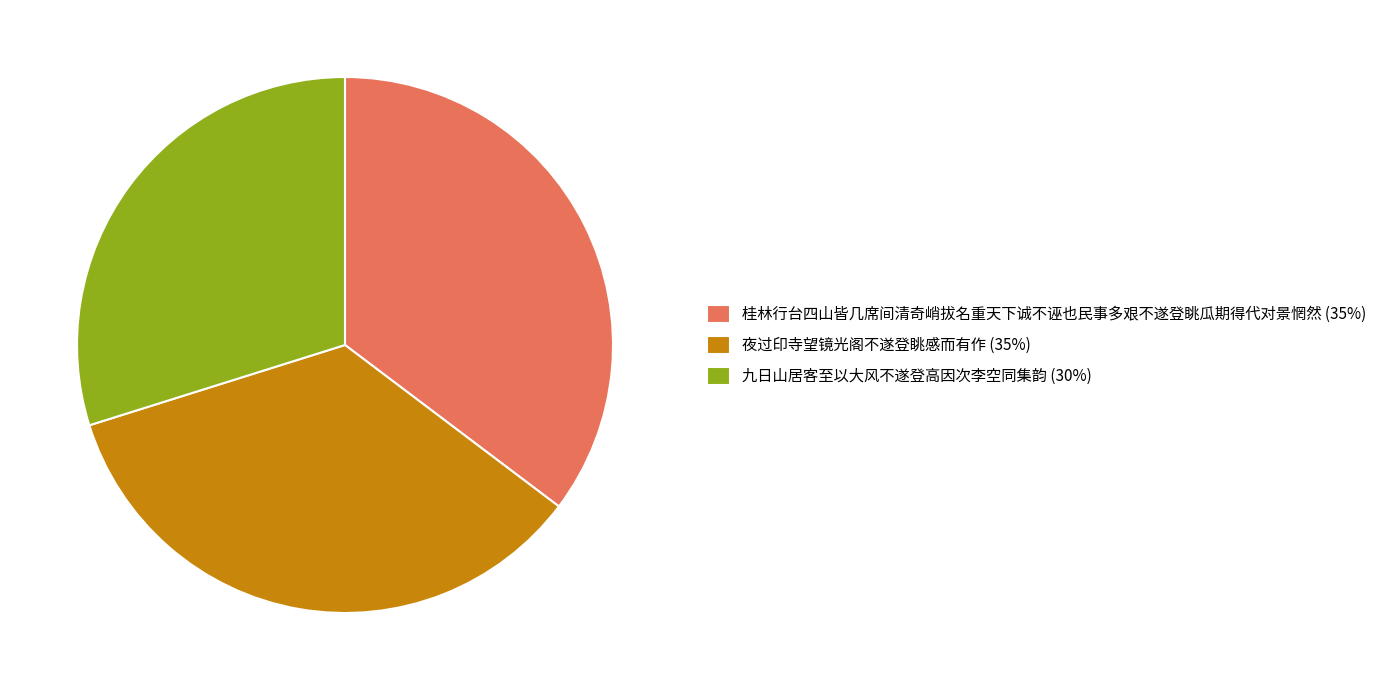

How many segments does this pie chart have?

3